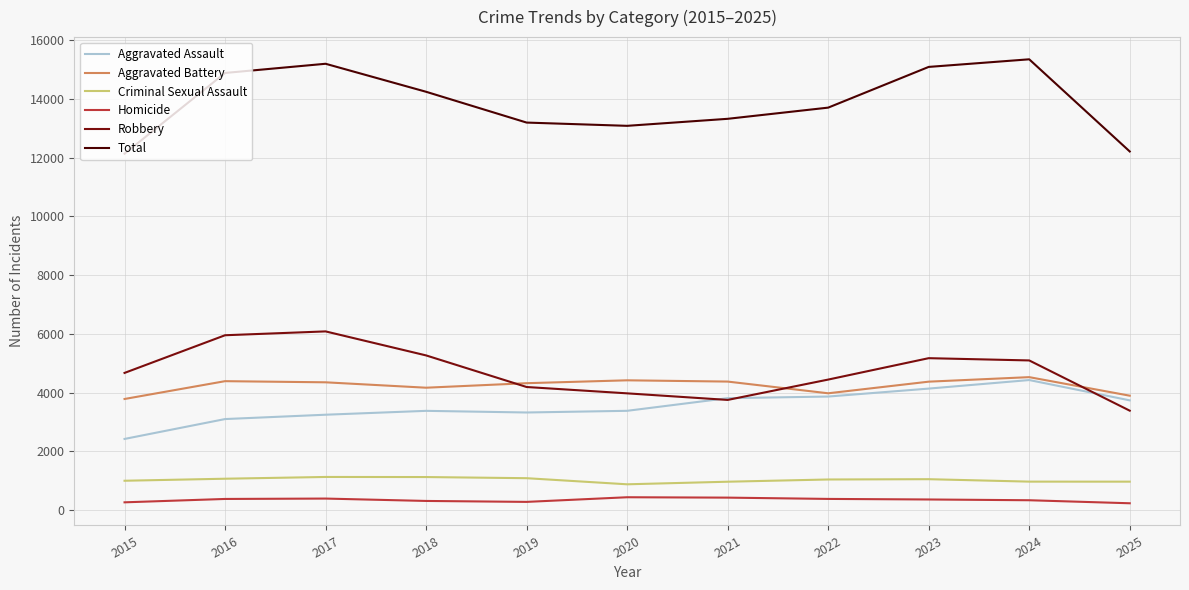

What is the difference between the maximum and minimum values in the Criminal Sexual Assault series?

250